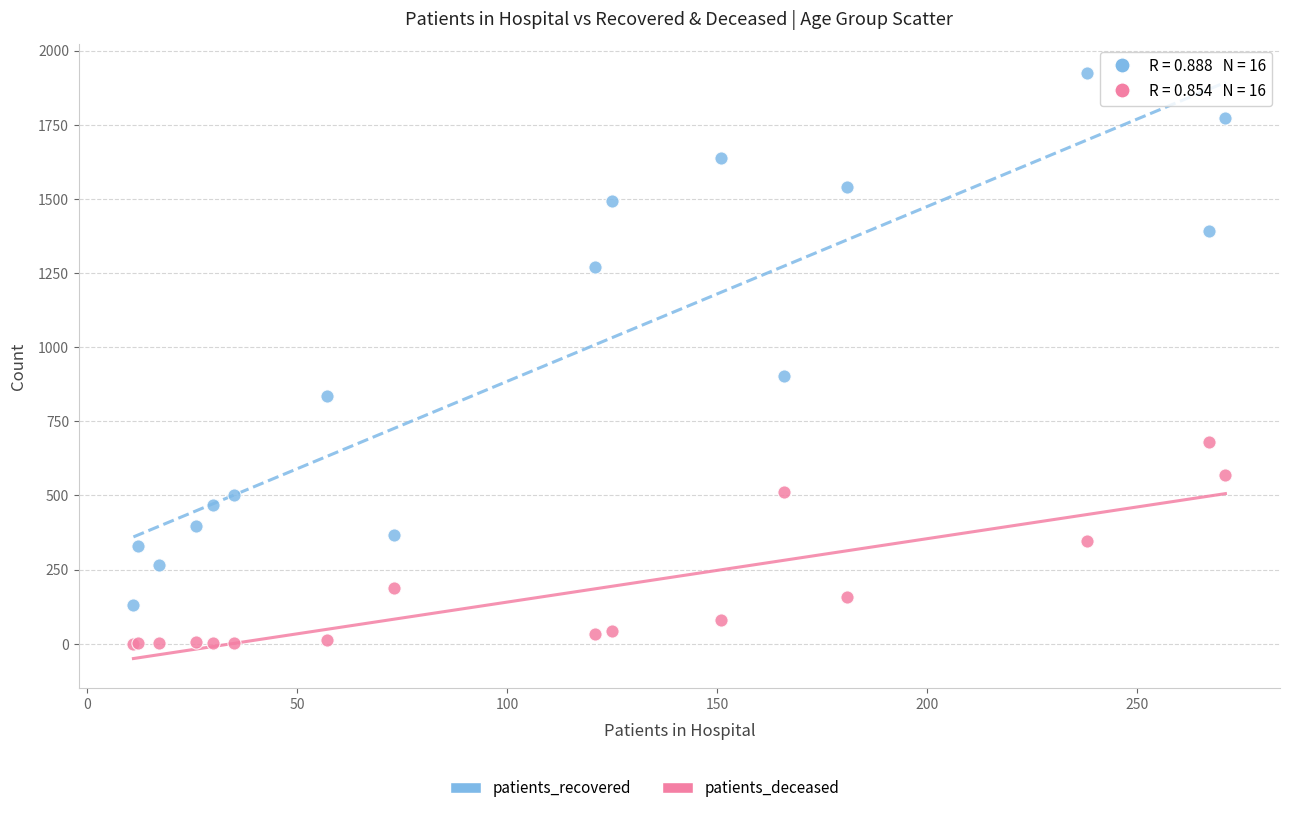

In the patients_recovered series, what Y value is closest to 1027?

902